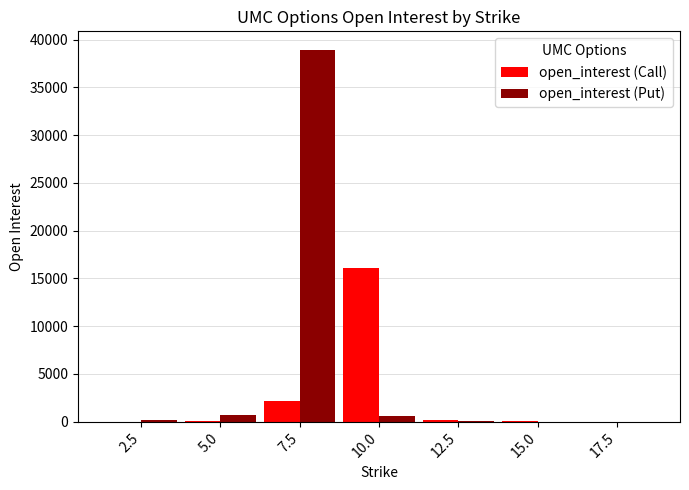

At which category is the sum across all series the highest?

7.5